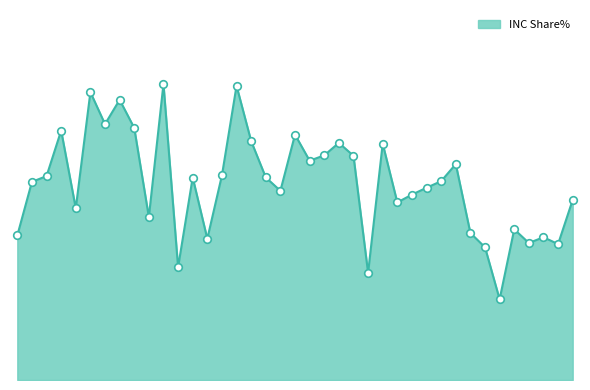

Is this an area chart (filled region under the line)?

Yes